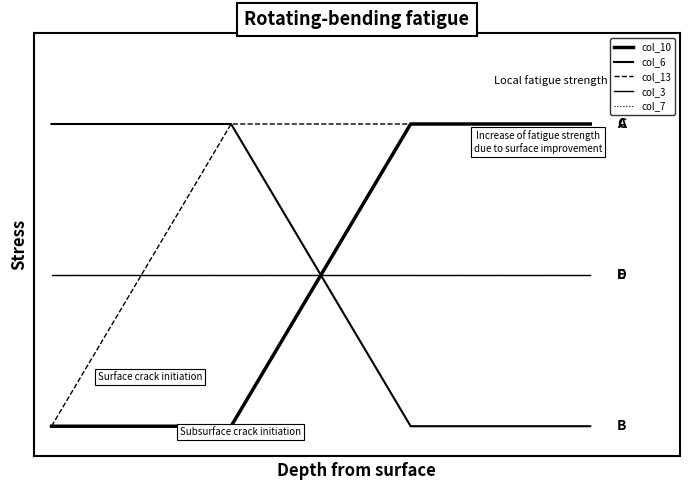

What is the maximum value for col_13?

1.0